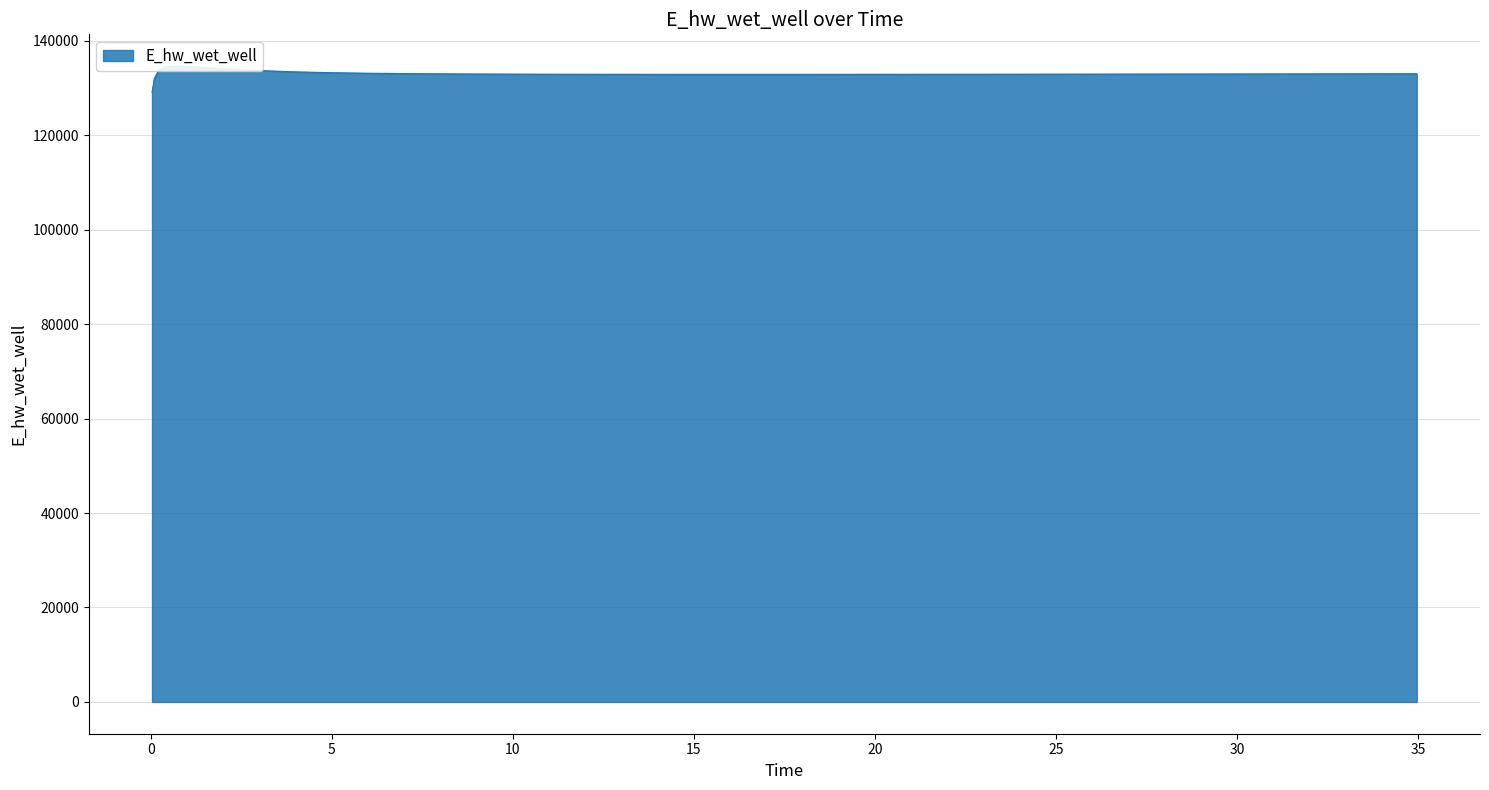

What is the average value?

132997.4